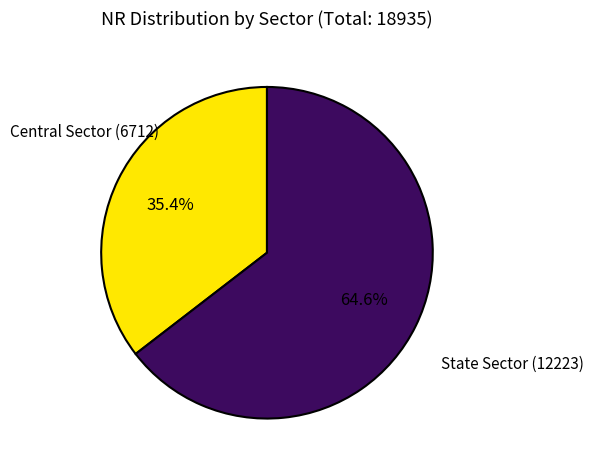

Does any single category account for the majority?

Yes